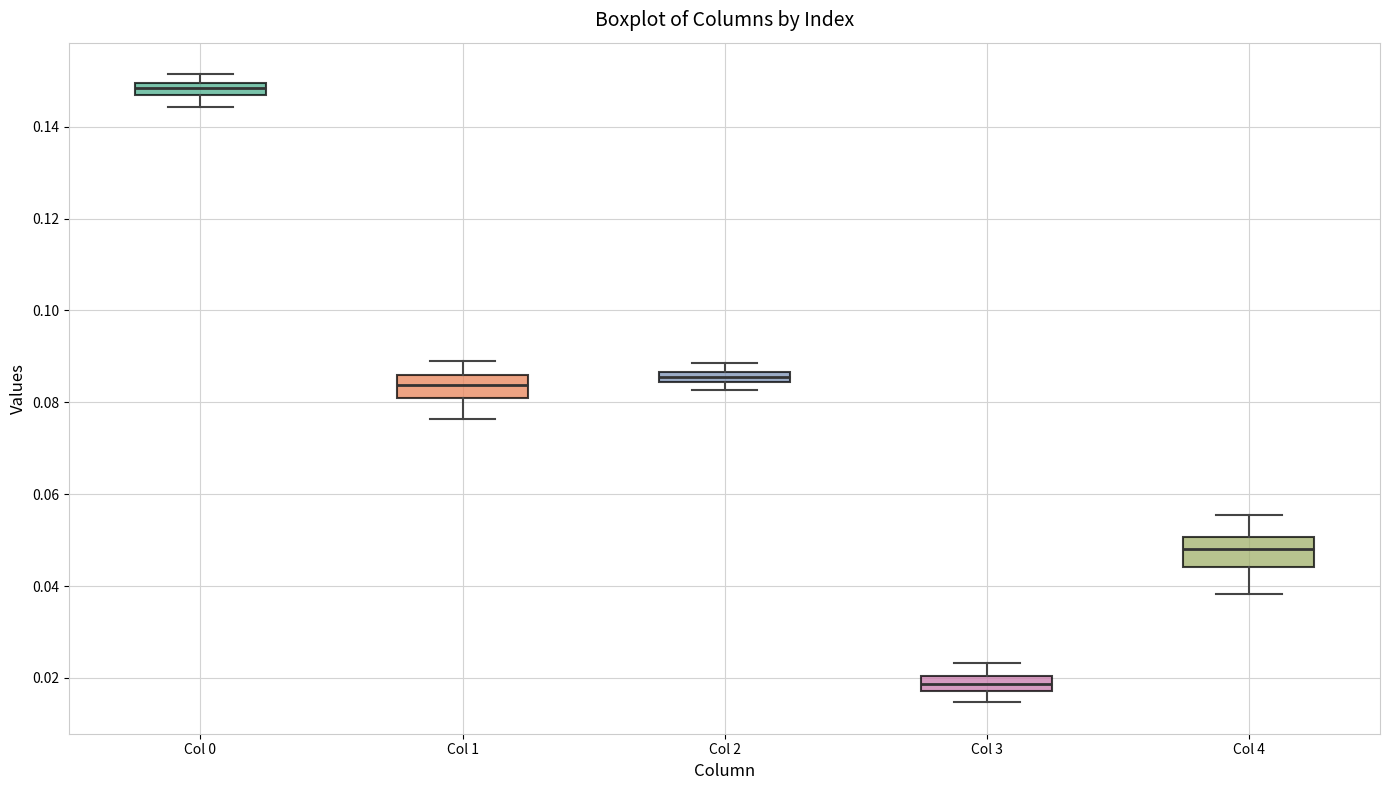

Which box has the lowest median line?

Col 3